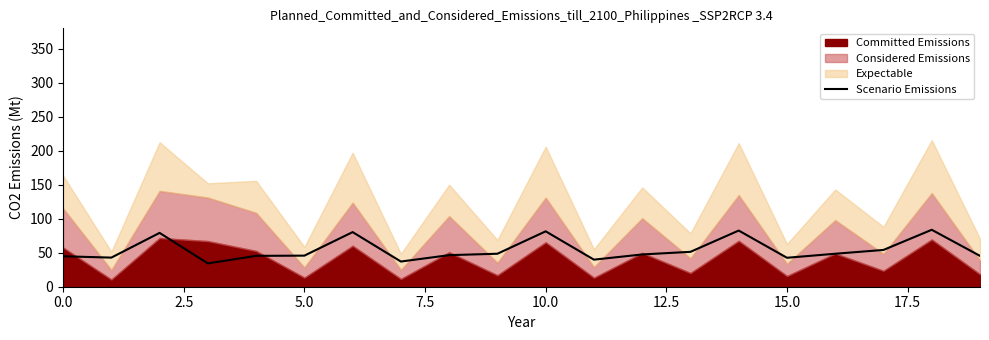

What is the highest value of the Scenario Emissions series?

83.7